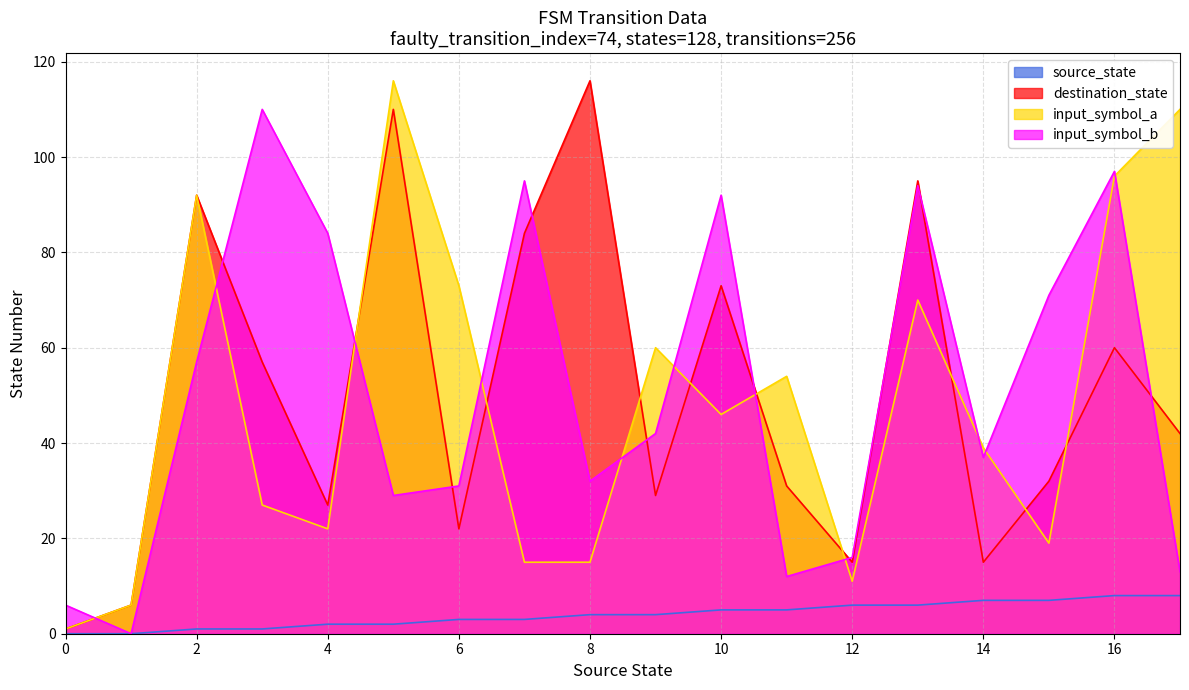

How many interior local valleys does the input_symbol_a series have?

4